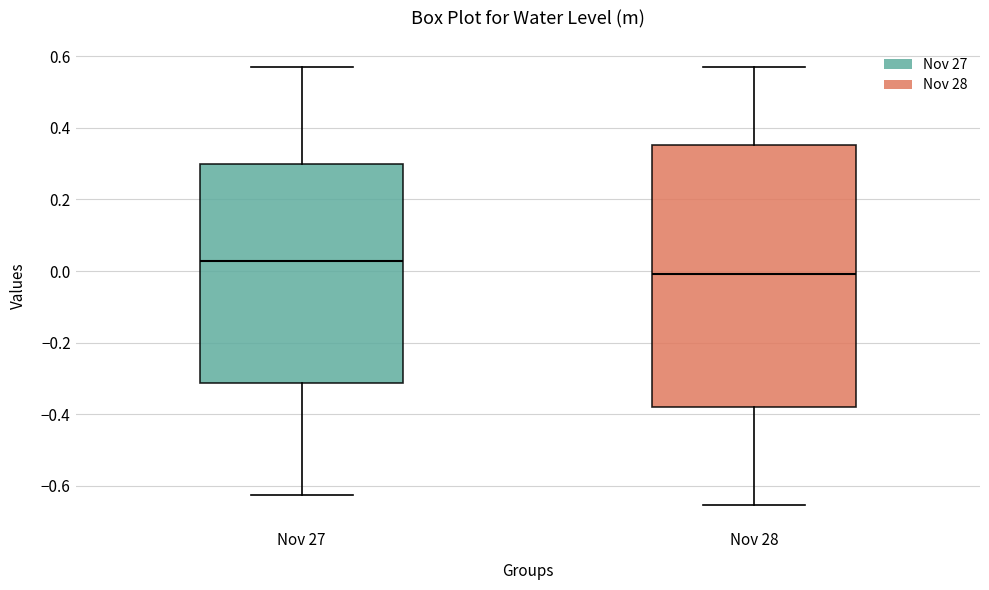

Comparing the boxes themselves (not the whiskers), which one is the tallest?

Nov 28